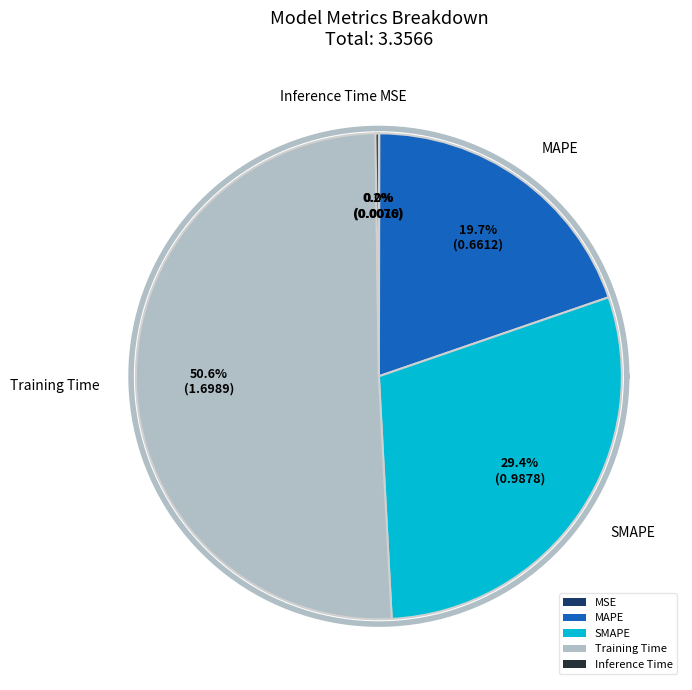

What percentage do MAPE and Training Time together represent?

70.3%